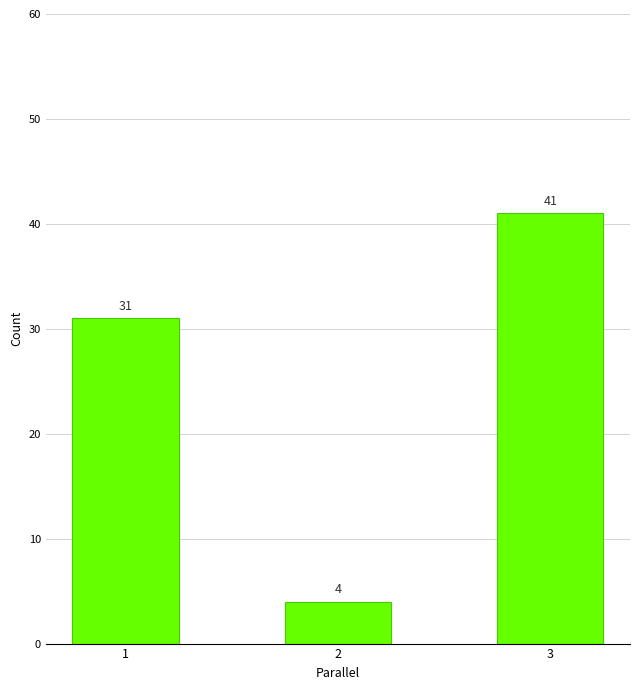

Where is the data nearest to the value 22?

1